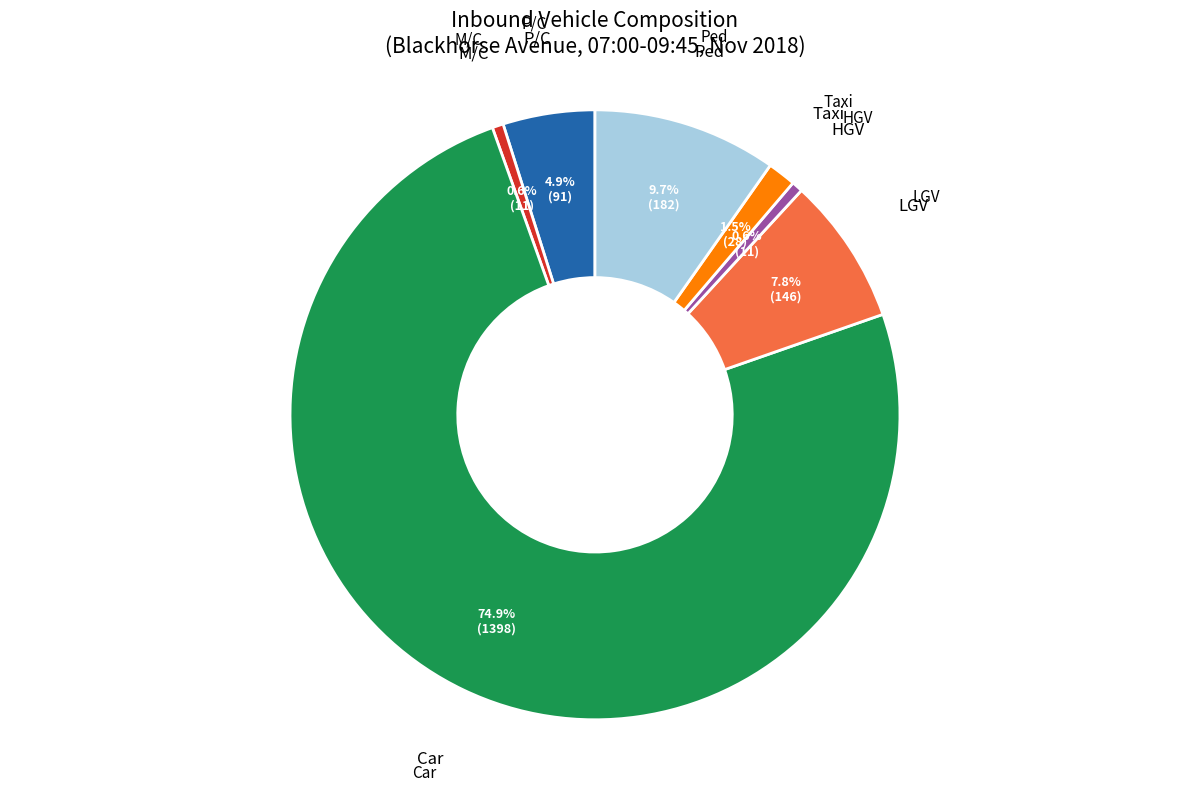

Do P/C and Taxi together represent more than half of the pie?

No